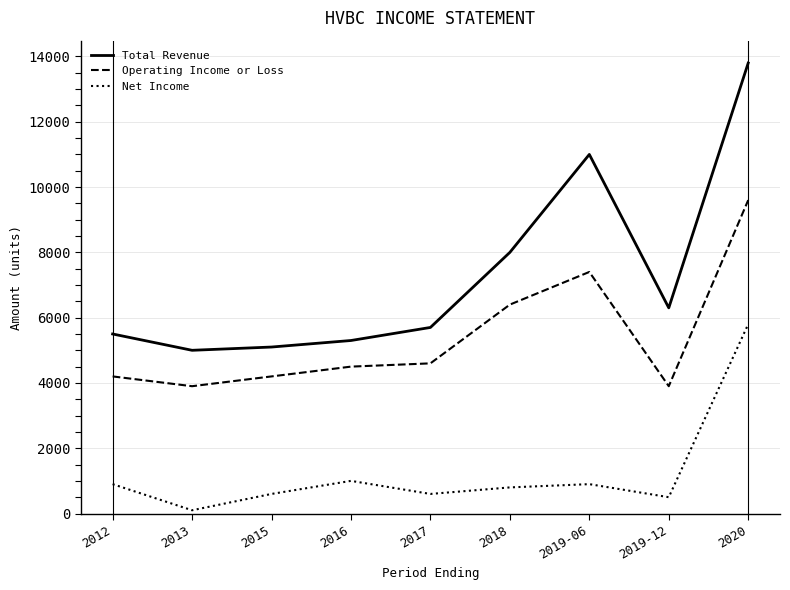

List the series in order of their peak value, lowest first.

Net Income, Operating Income or Loss, Total Revenue